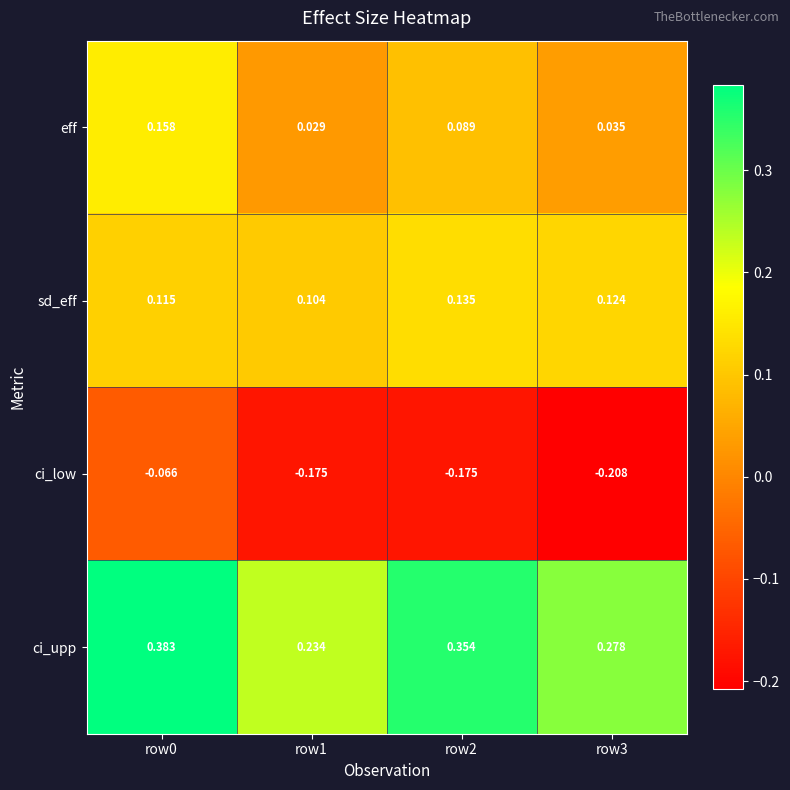

List the series in order of their peak value, highest first.

ci_upp, eff, sd_eff, ci_low